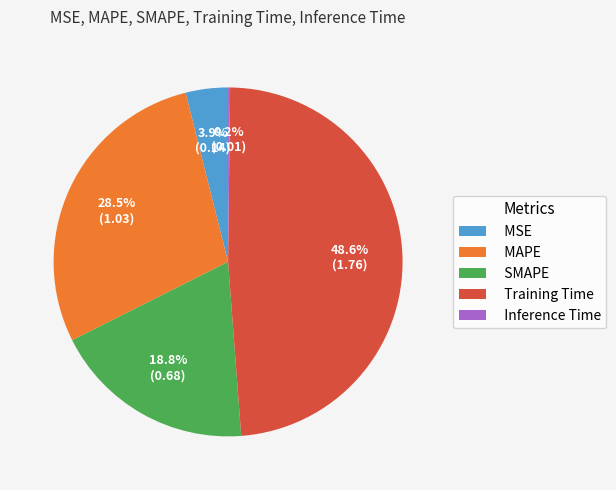

Approximately how many times larger is the value at SMAPE compared to Training Time?

0.4